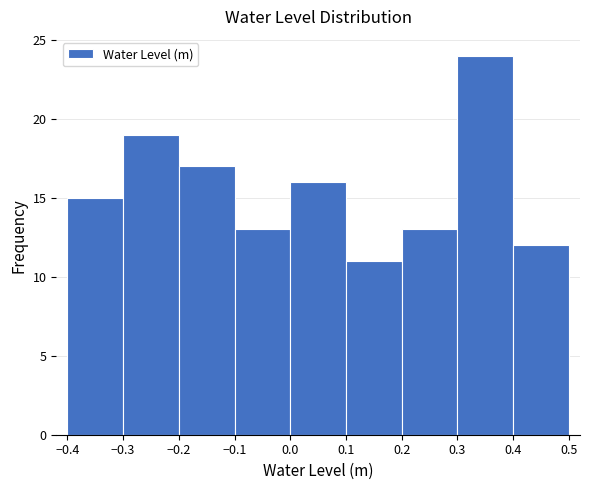

How tall is the bar that spans -0.3 to -0.2 on the x-axis? The values are not printed on the chart, so give them approximately, as read against the axis.

19